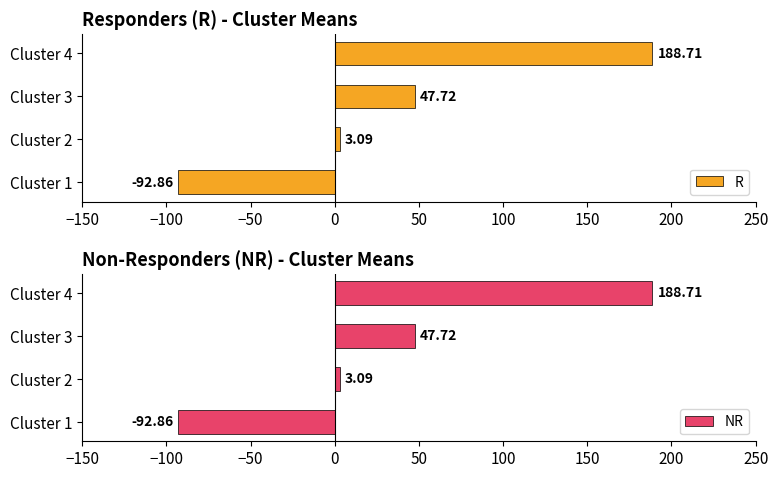

List the labels in order of R value, largest first.

Cluster 4, Cluster 3, Cluster 2, Cluster 1